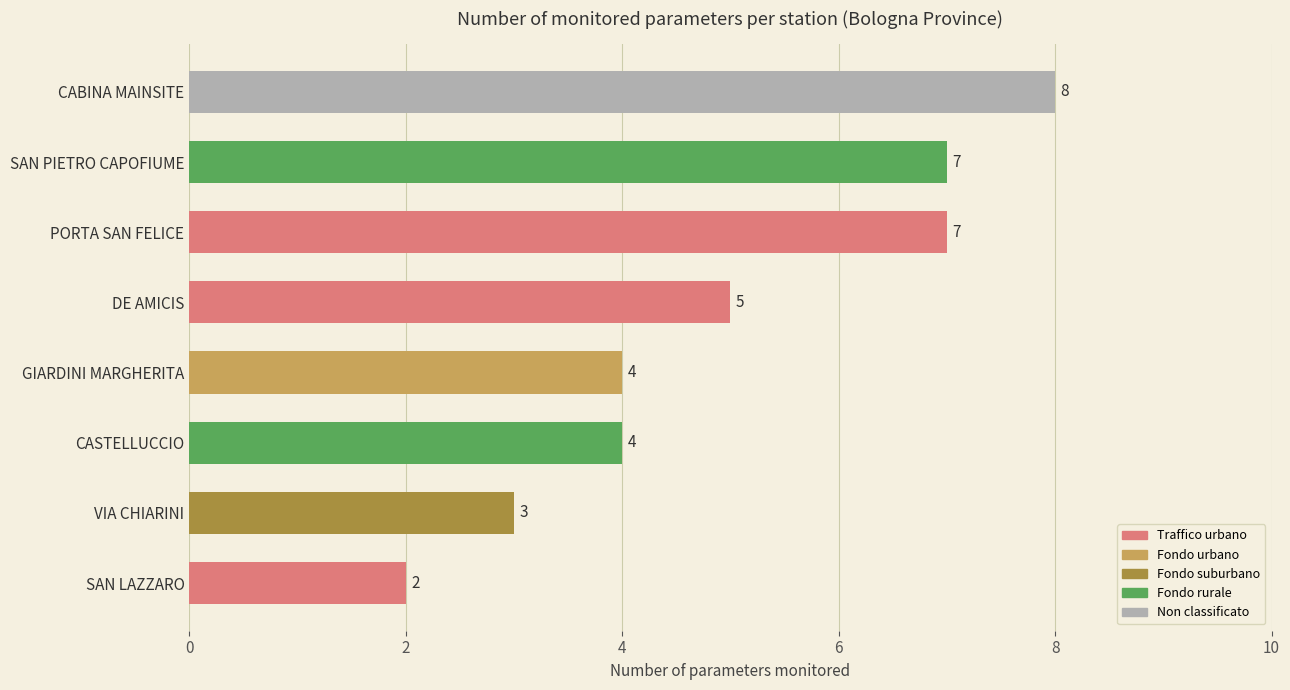

What is the value of the 3rd bar from the top?

7